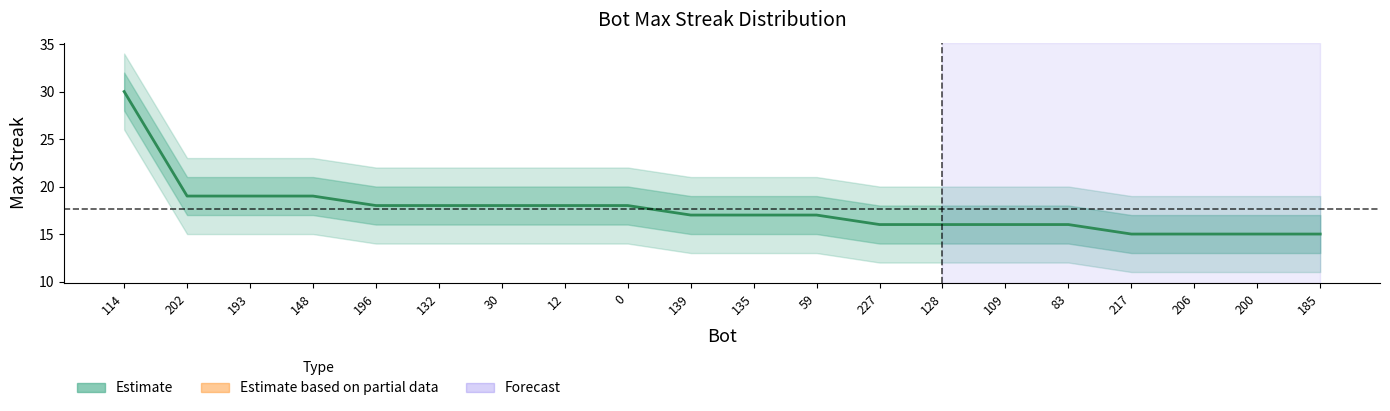

True or false: the data has more than 1 interior local peaks.

False